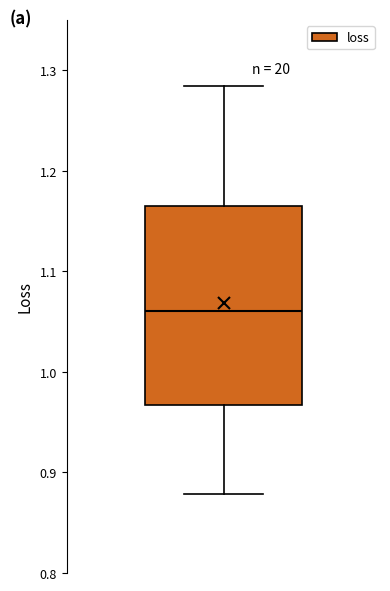

Transcribe this box plot: give where the median line is, the range the box spans, and where the two whiskers end, as read against the y-axis. The values are not printed on the chart, so give them approximately, as read against the axis.

median 1.06, box 0.97 to 1.17, whiskers 0.88 to 1.28